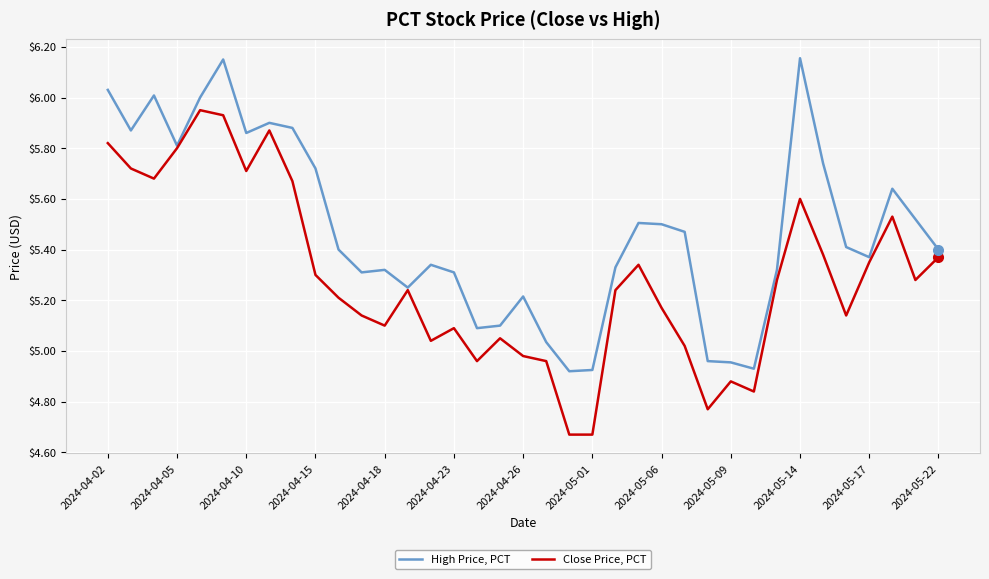

What is the difference between the second highest and second lowest values in the Close Price, PCT series?

1.3